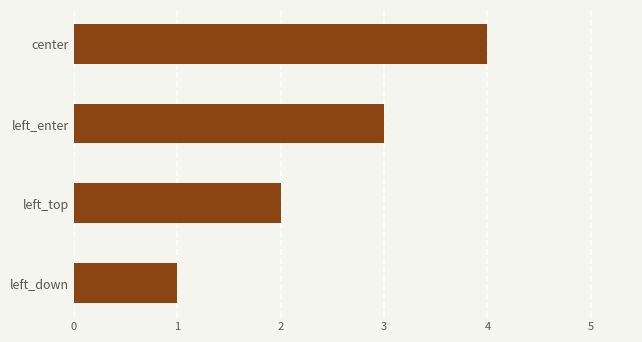

What is the ratio of the value at left_enter to the value at left_top?

1.5